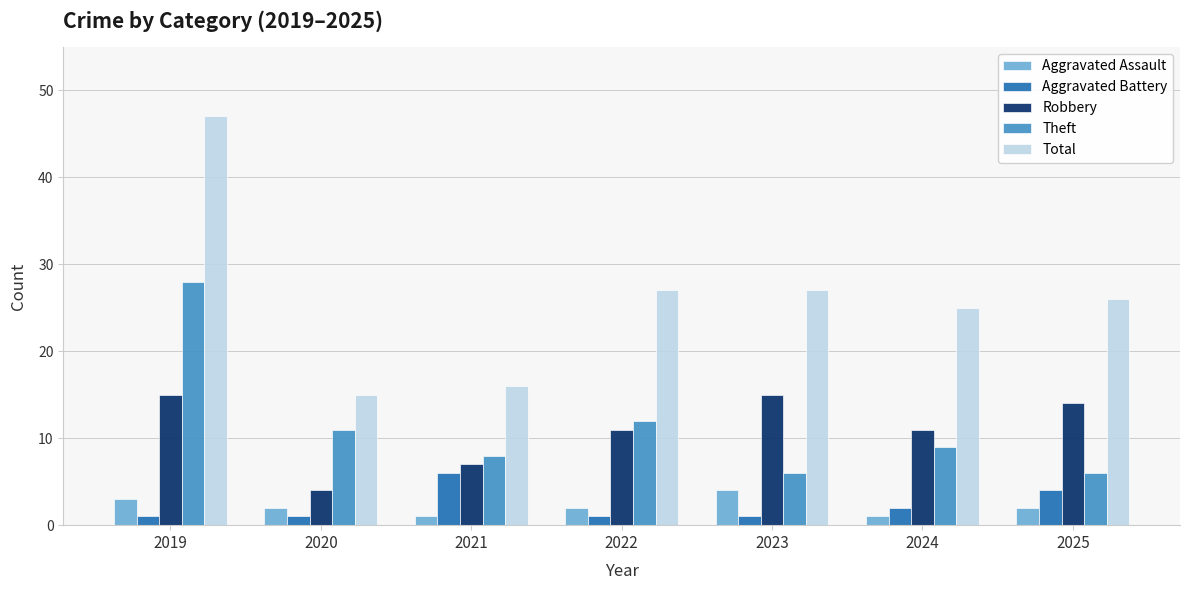

What is the maximum value shown in the chart?

47